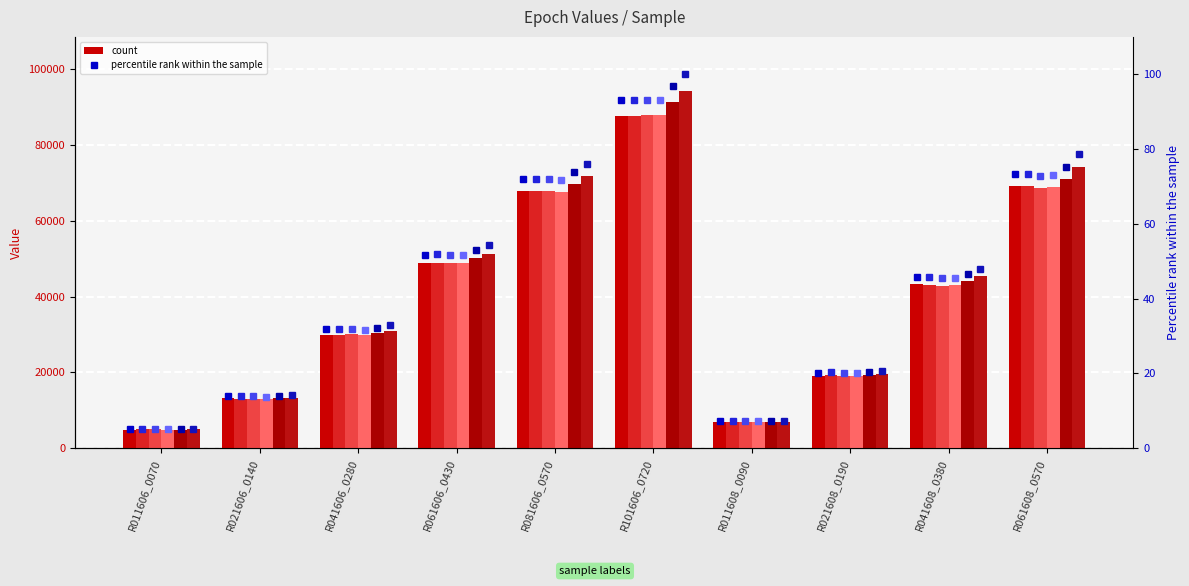

What is the difference between the second highest and second lowest values in the Epoch 2 series?

61860.6